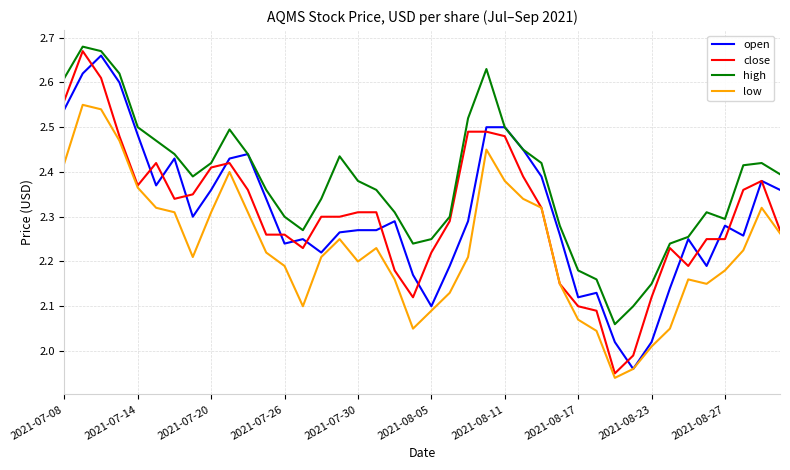

True or false: low and high intersect in this chart.

False